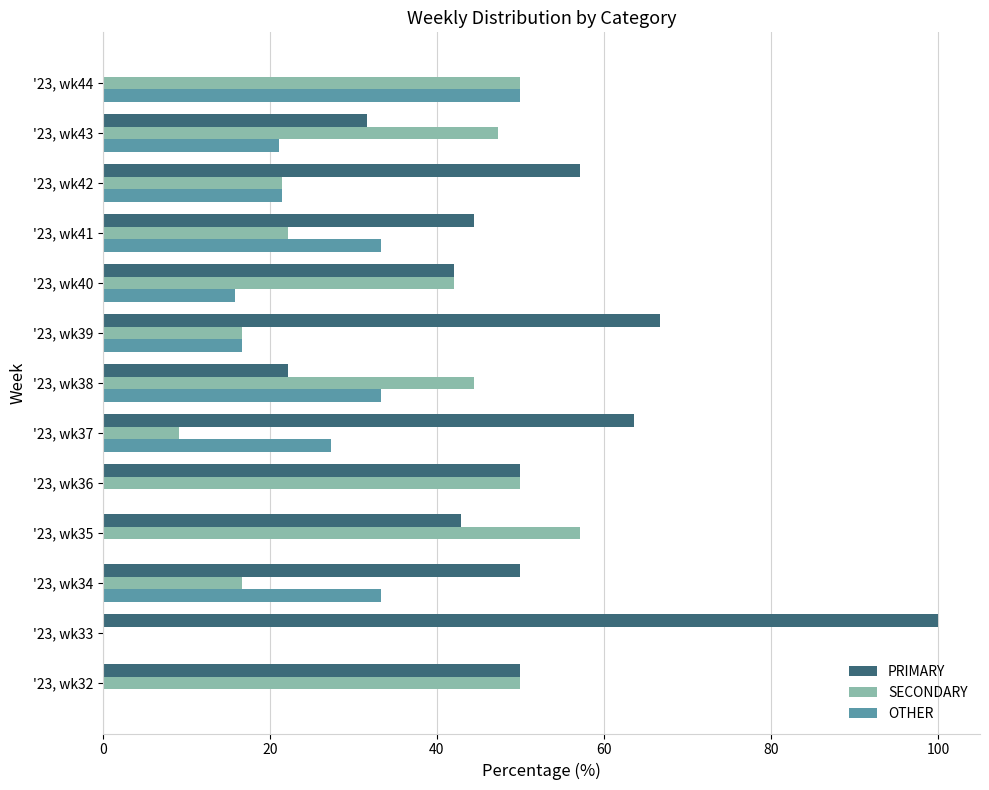

What are all the series names shown in the legend?

PRIMARY, SECONDARY, OTHER